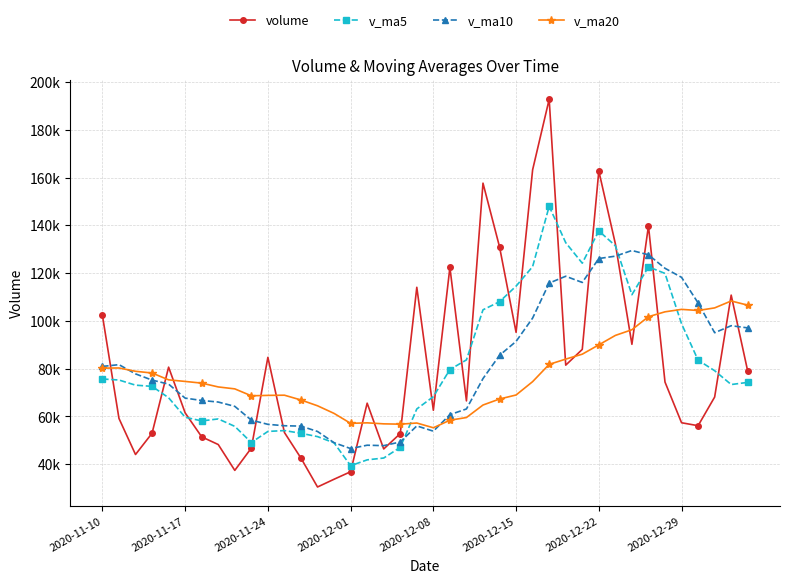

What are all the series names shown in the legend?

volume, v_ma5, v_ma10, v_ma20